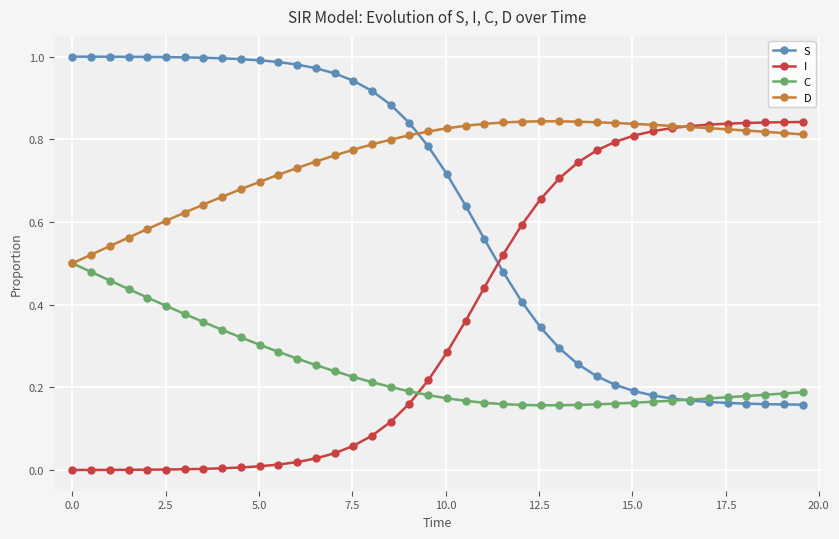

What are all the series names shown in the legend?

S, I, C, D